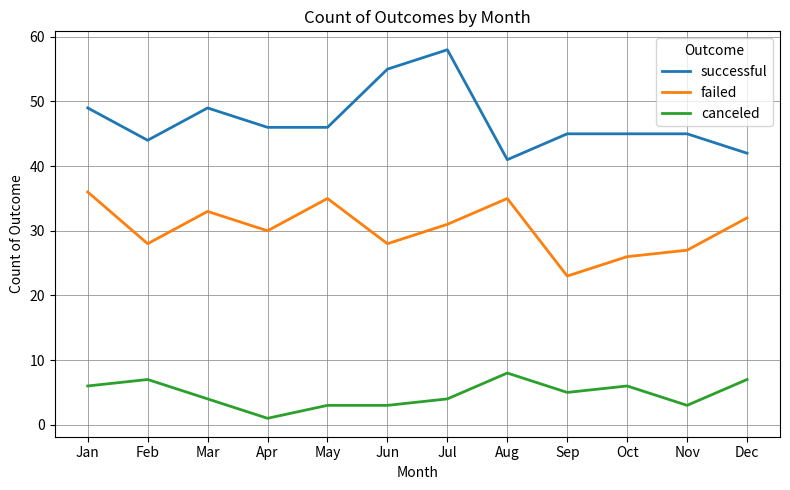

Read the failed value at Nov.

27